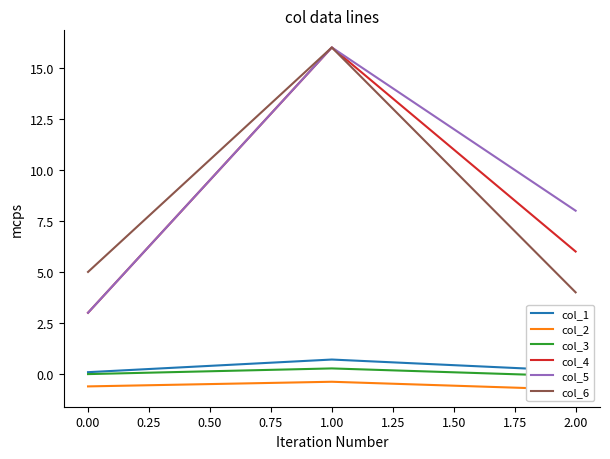

Count the col_1 values in the range 0 to 1.

3